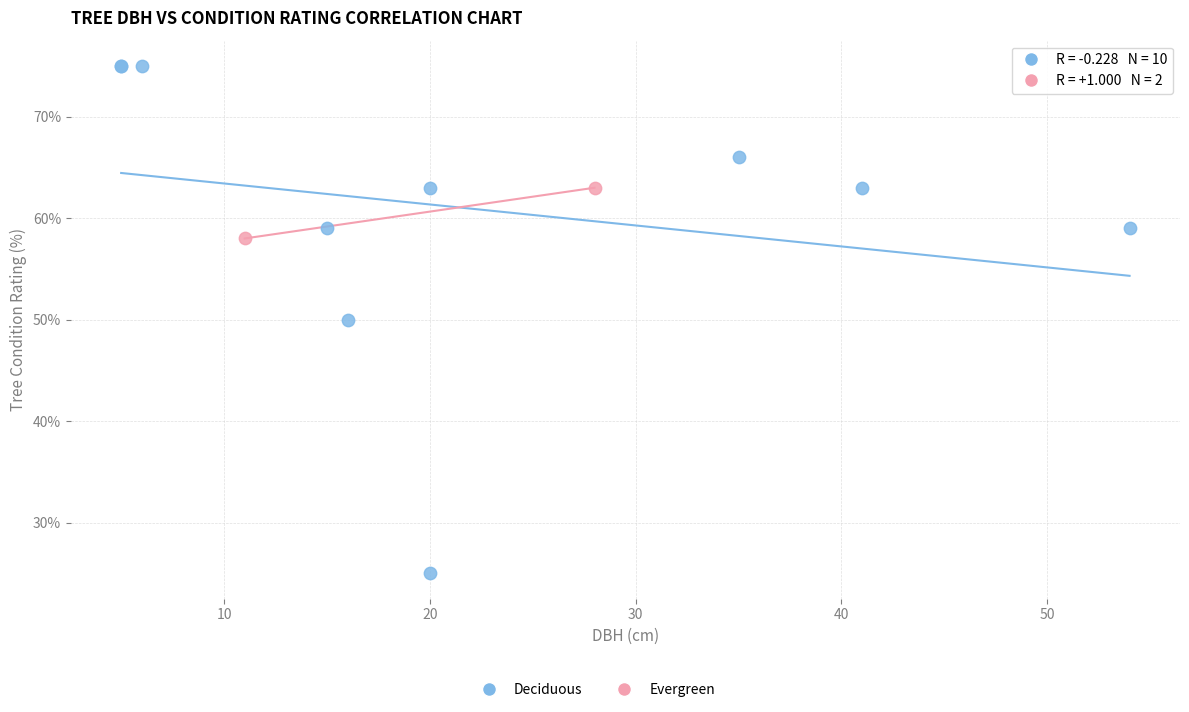

Which series reaches the minimum Y coordinate?

Deciduous